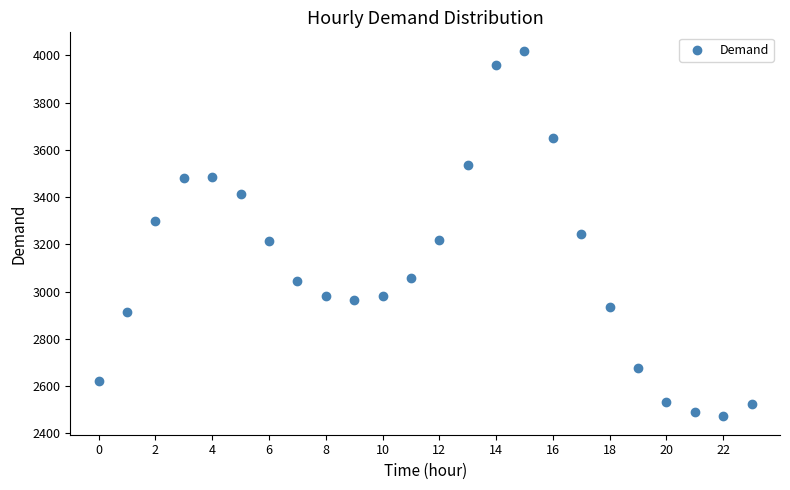

What is the range of Y values (max minus min)?

1549